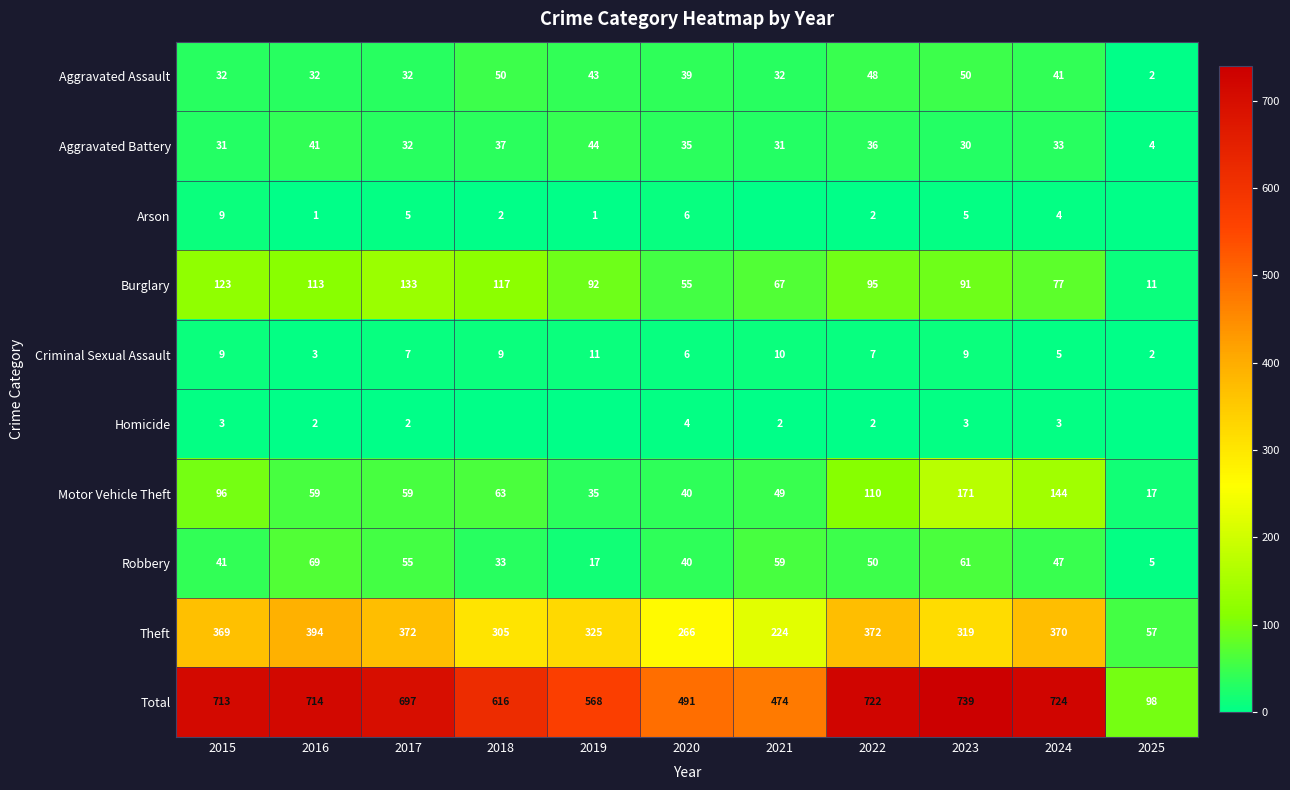

Which has a higher value, 2018 or 2023?

2018